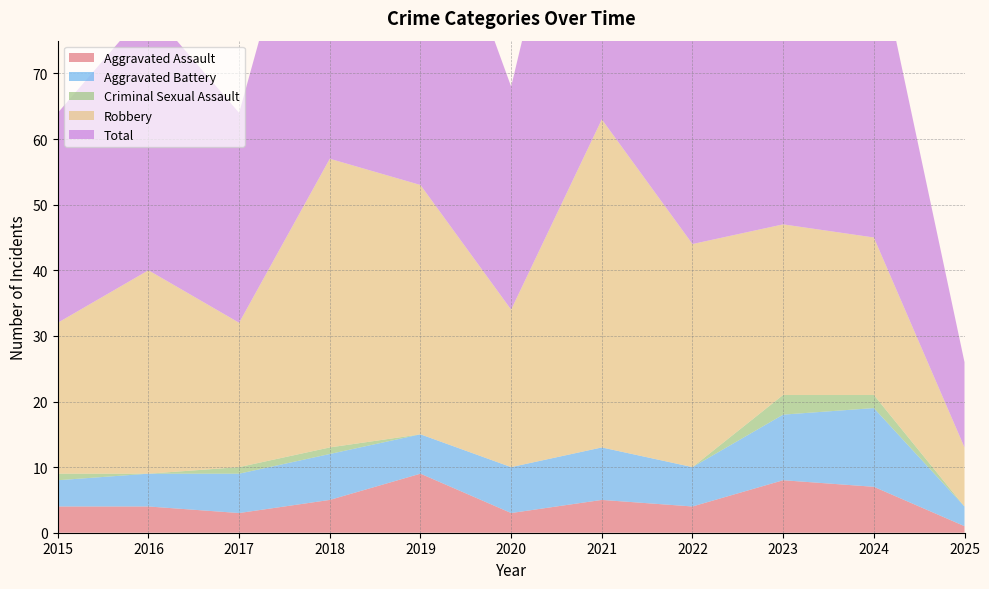

Reading left to right, transcribe all the data shown in this chart.

Aggravated Assault: 4	4	3	5	9	3	5	4	8	7	1
Aggravated Battery: 4	5	6	7	6	7	8	6	10	12	3
Criminal Sexual Assault: 1	0	1	1	0	0	0	0	3	2	0
Robbery: 23	31	22	44	38	24	50	34	26	24	9
Total: 32	40	32	57	53	34	63	44	47	46	13